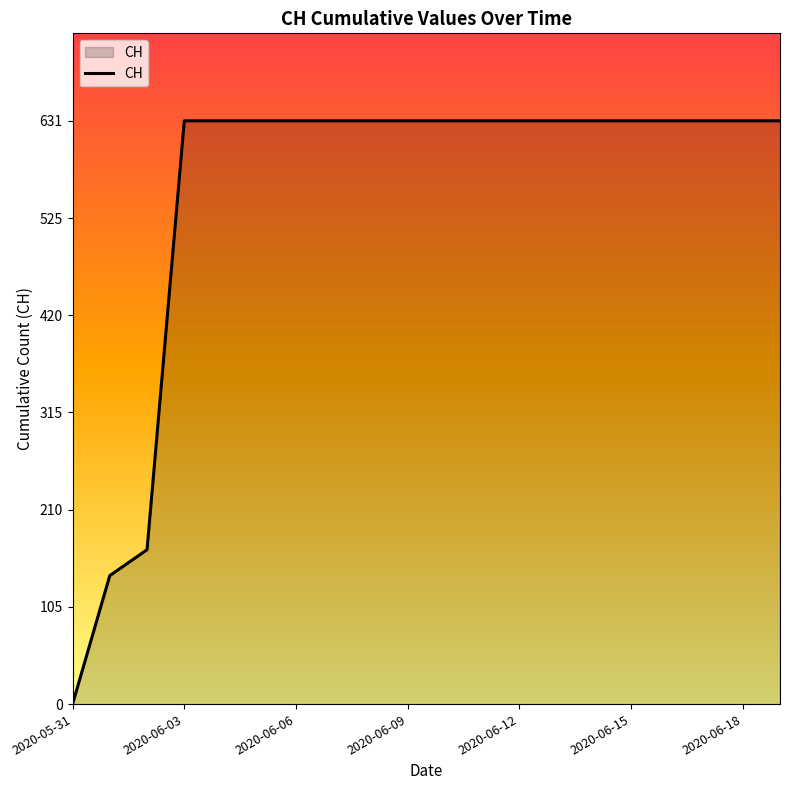

How many series are shown in this chart?

1